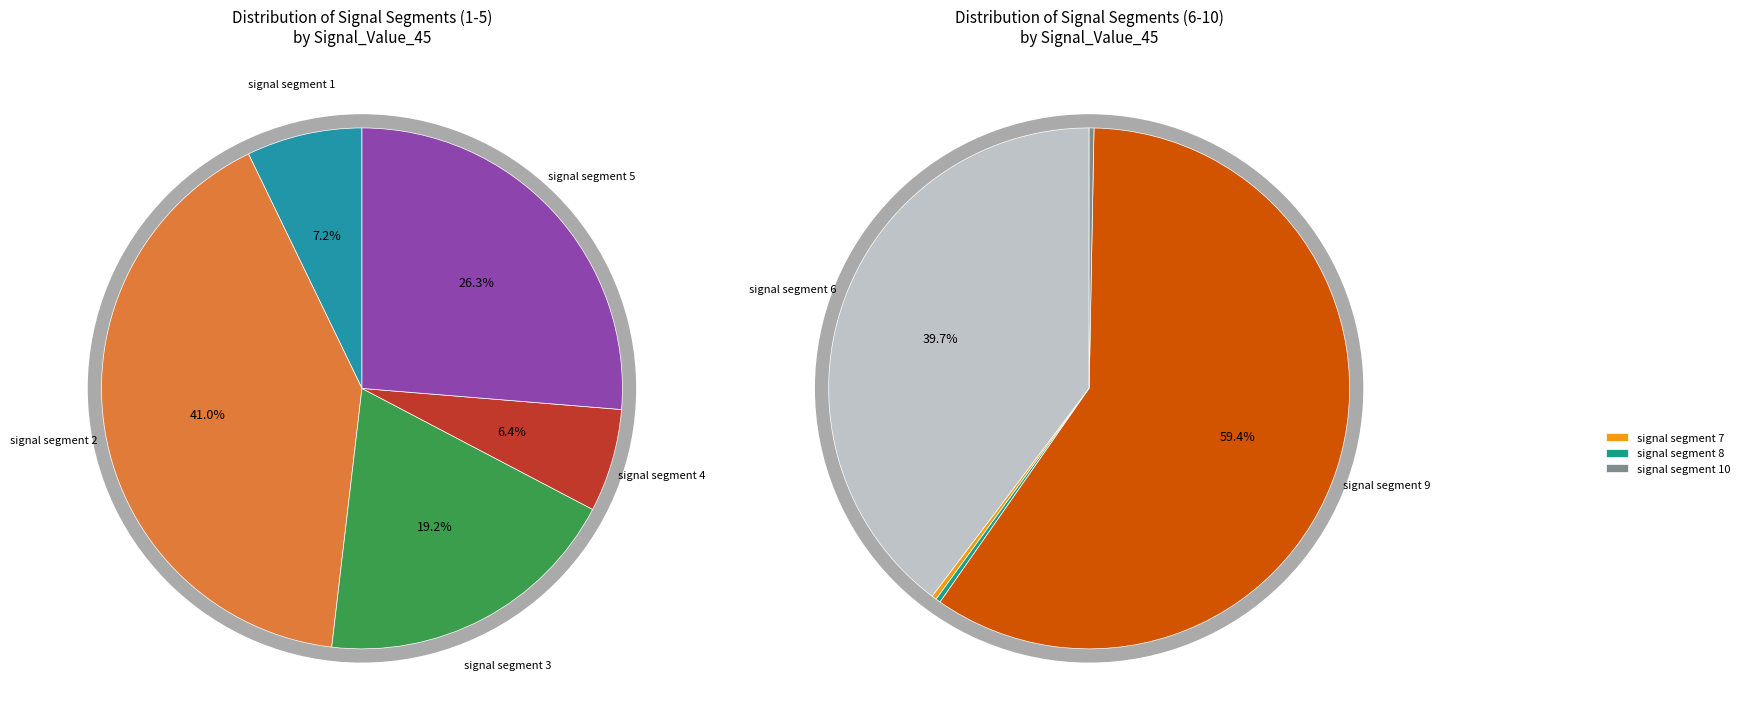

True or false: signal segment 9 accounts for 16% of the total.

True